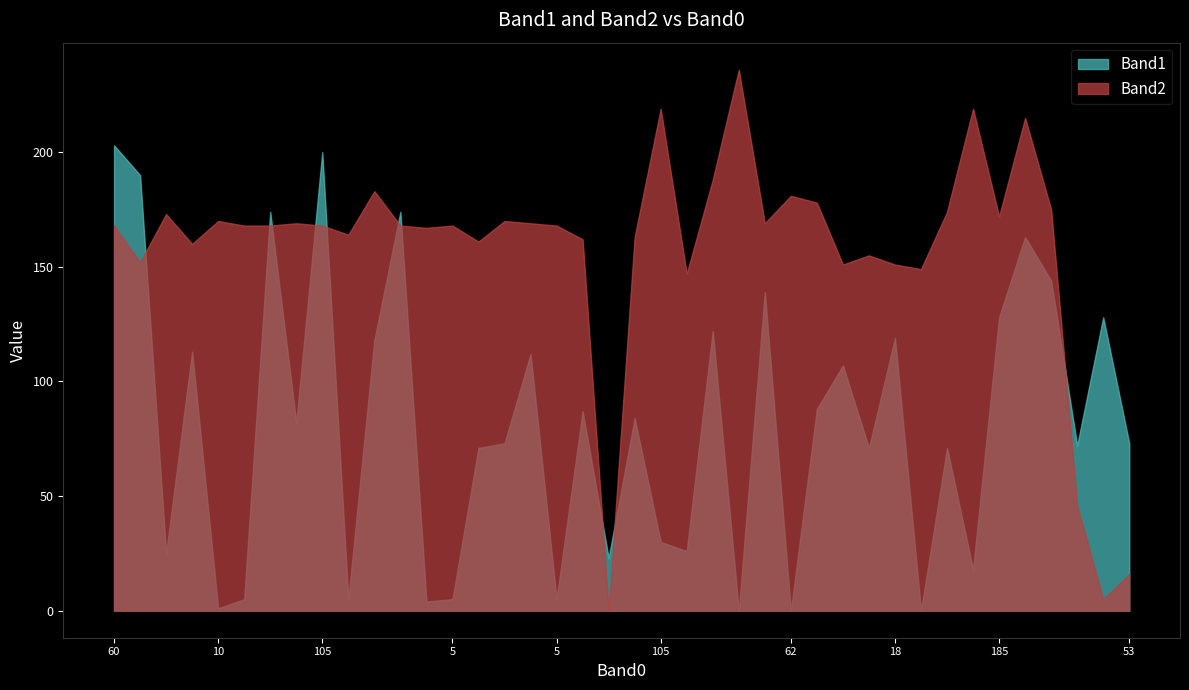

At which category is the sum across all series the highest?

106